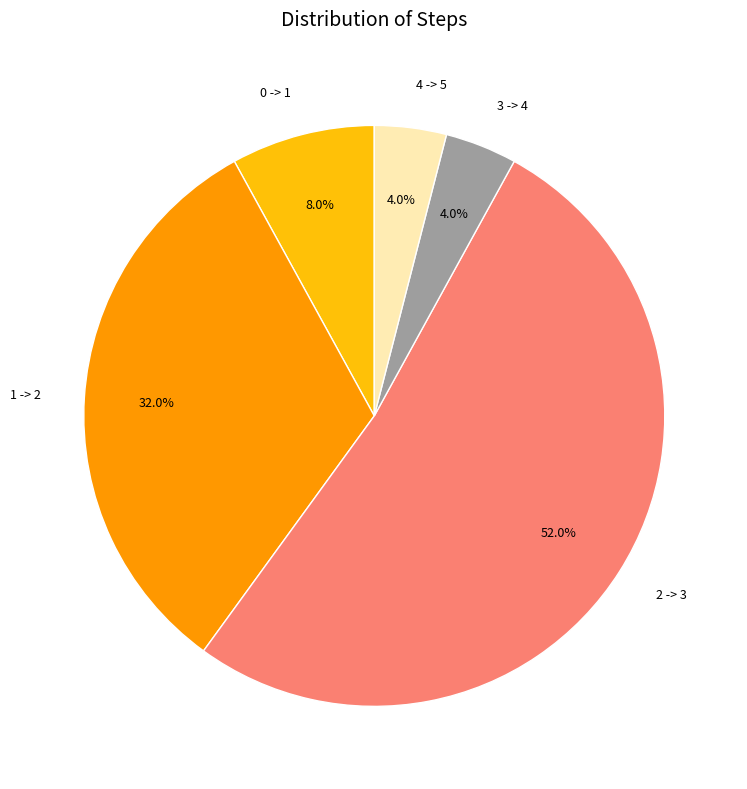

Which slice is the largest?

2 -> 3